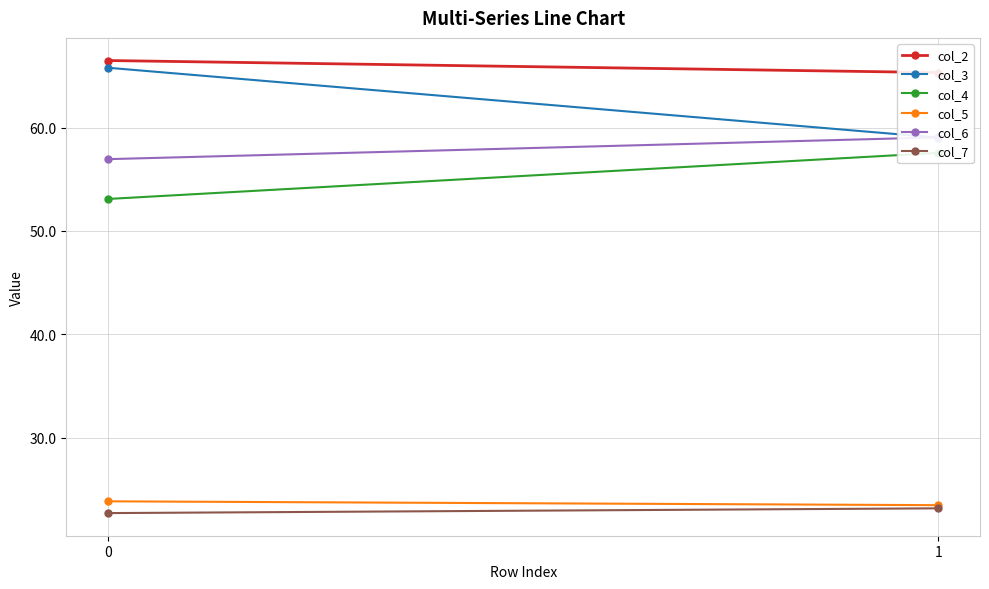

True or false: col_3 has a value of 59.0 at 1.

True